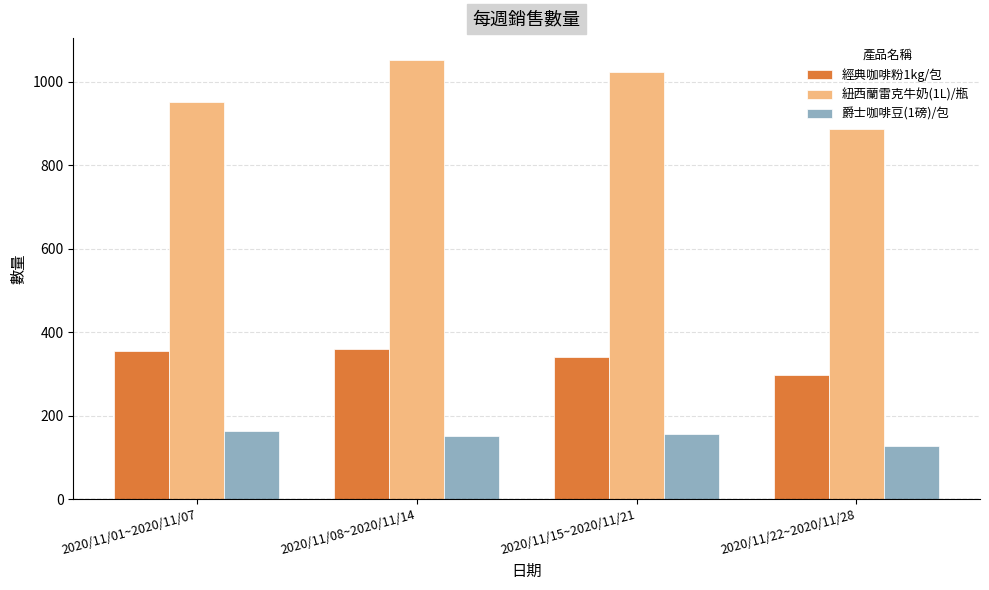

Which series has the widest spread of values?

紐西蘭雷克牛奶(1L)/瓶